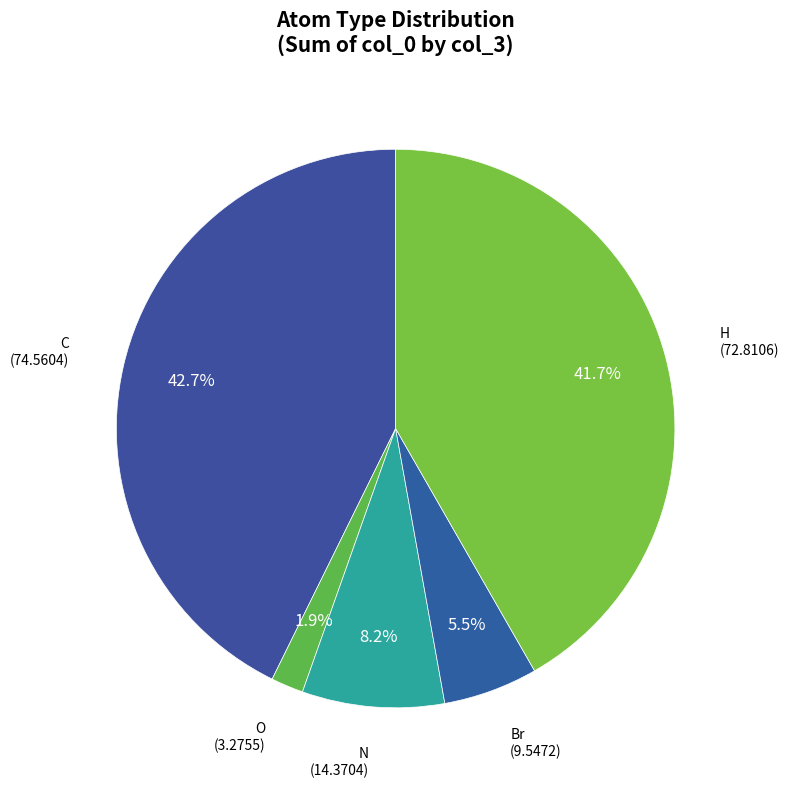

Does H account for over 50% of the chart?

No